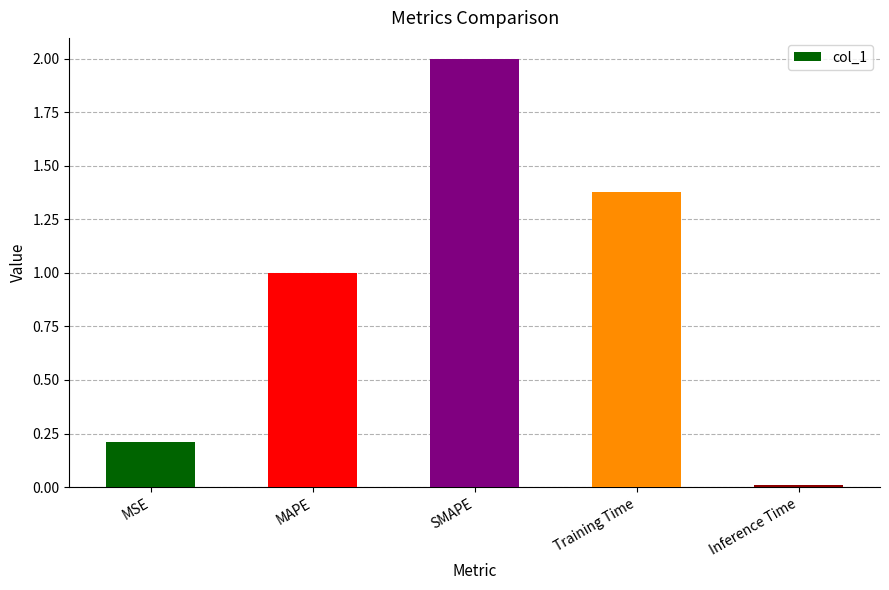

What is the label of the 5th bar from the left?

Inference Time